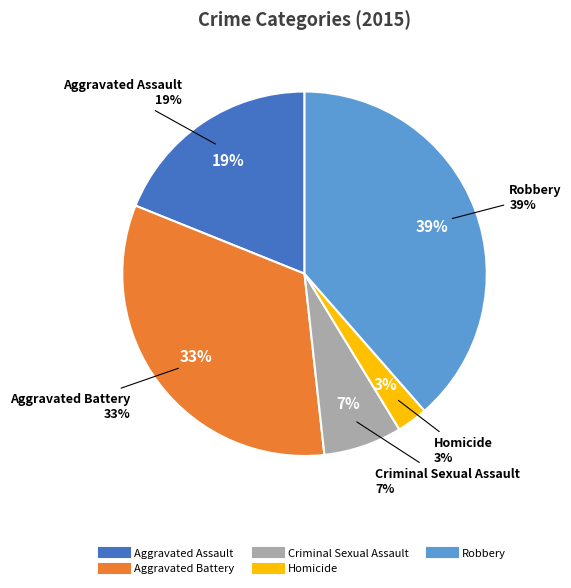

Approximately how many times larger is the value at Homicide compared to Criminal Sexual Assault?

0.4